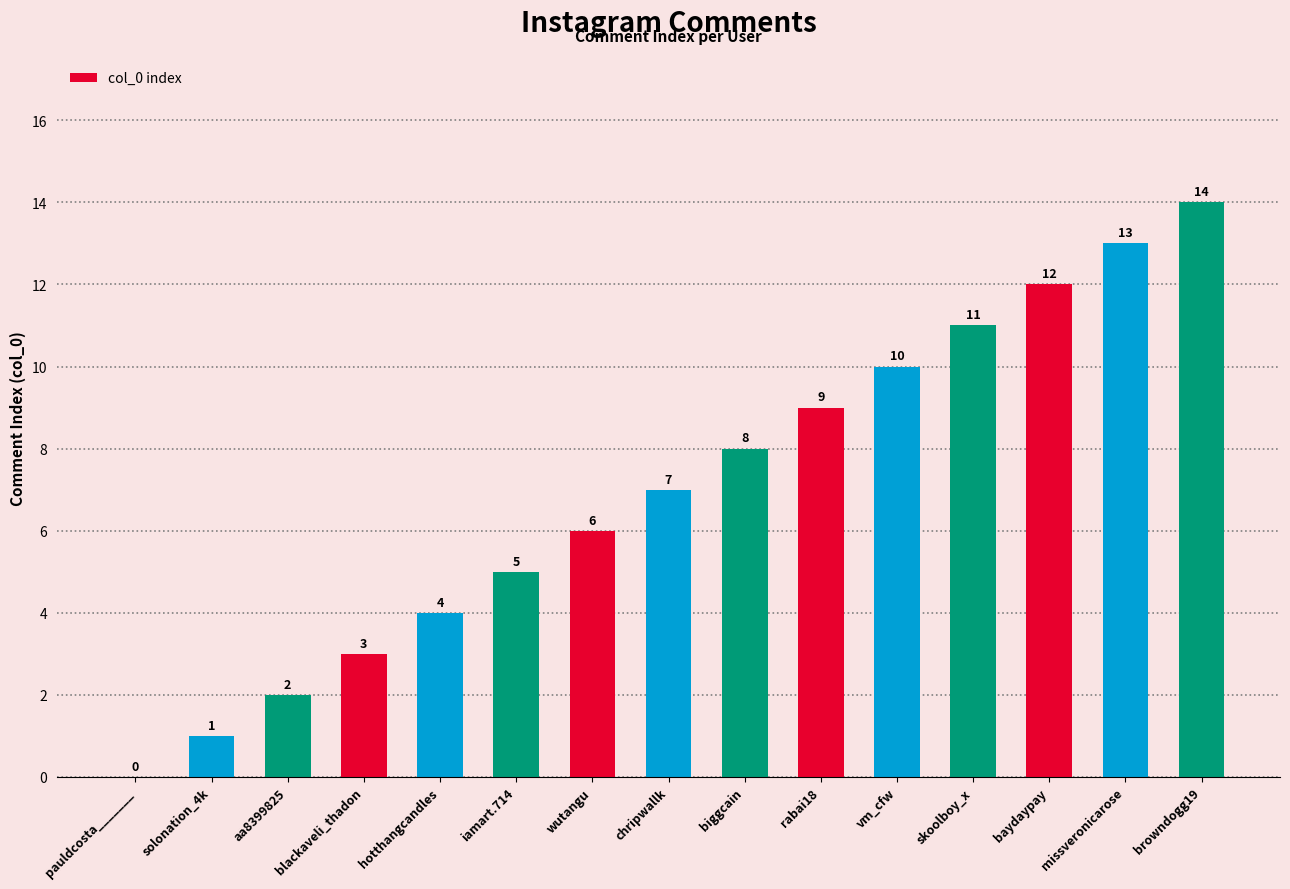

What is the sum of all values?

105